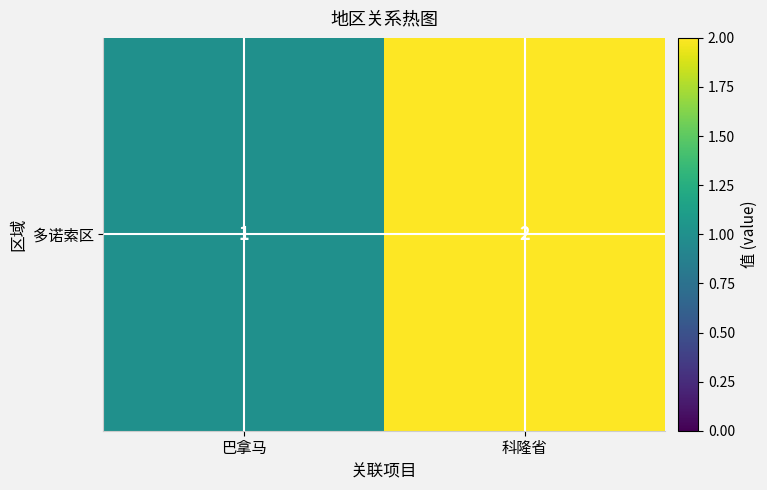

What is the difference between the maximum and minimum values?

1